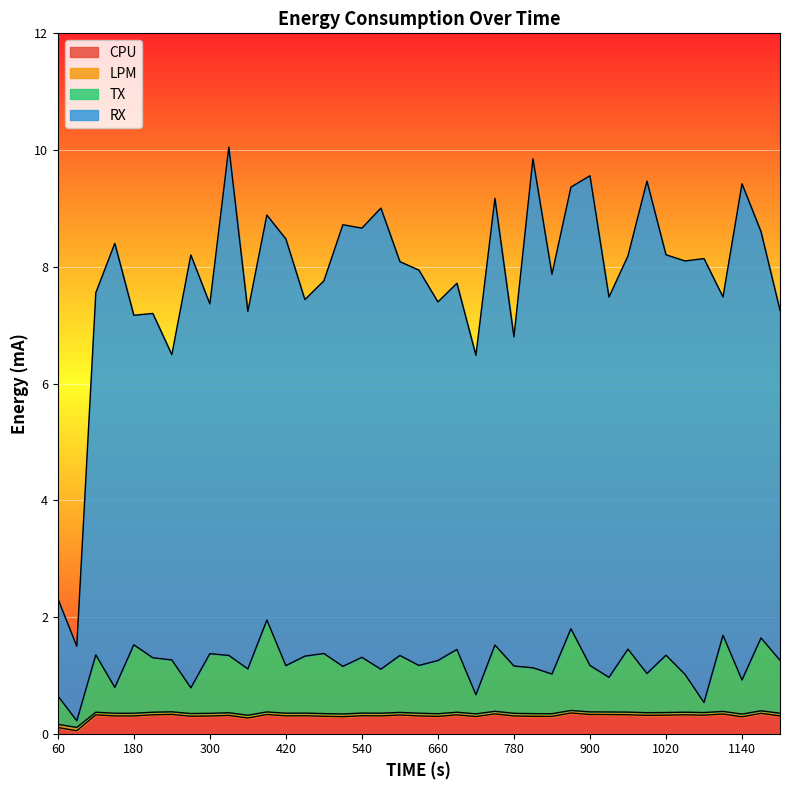

What is the value of the TX point at the 14th from the left?

1.3